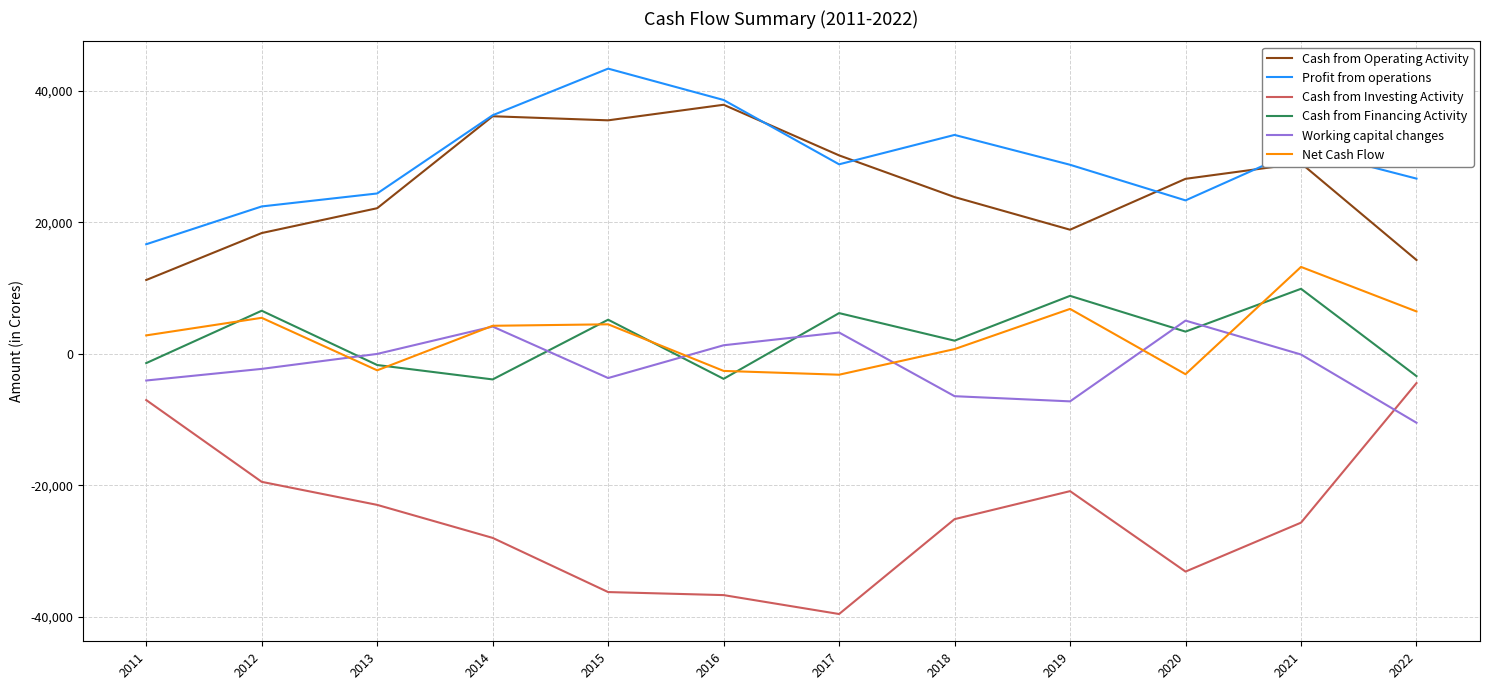

Is it true that Profit from operations equals 28840 at 2017?

True